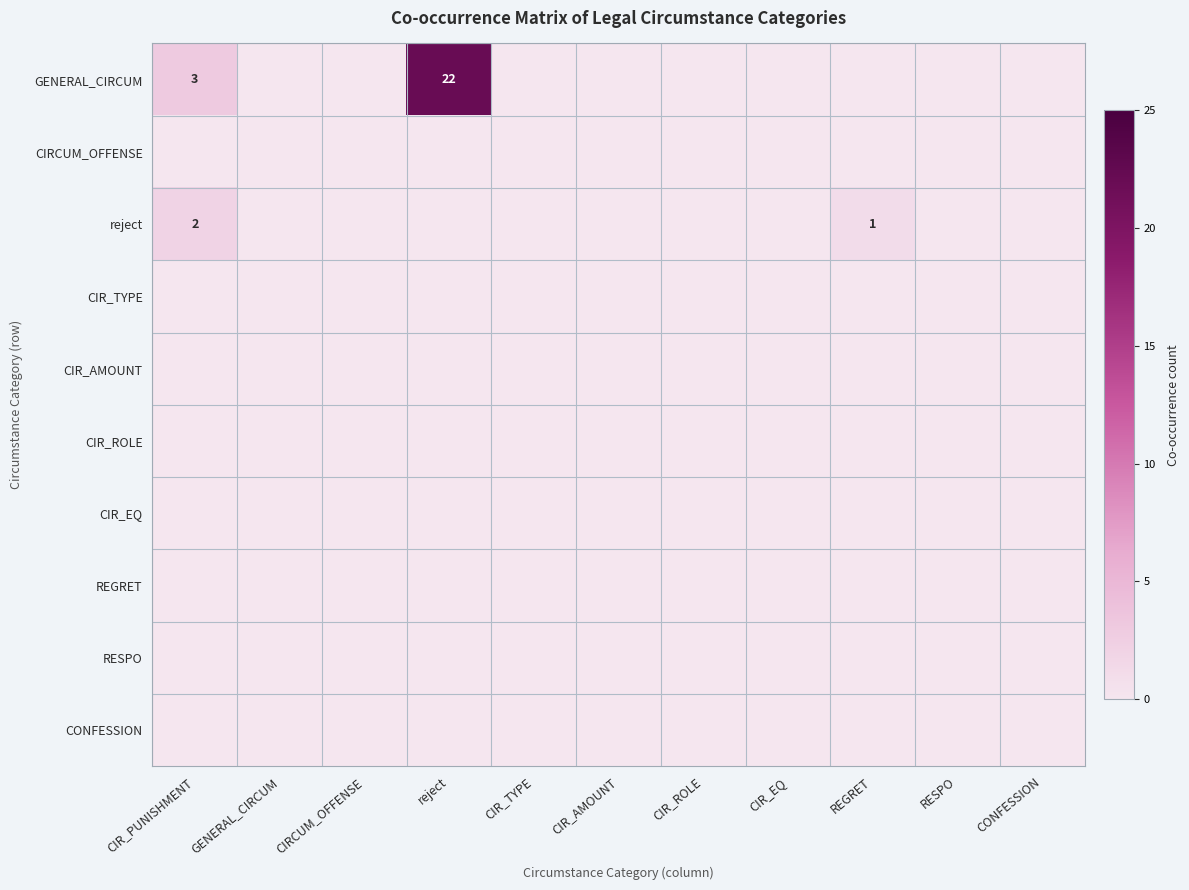

Where is GENERAL_CIRCUM nearest to the value 11?

CIR_PUNISHMENT